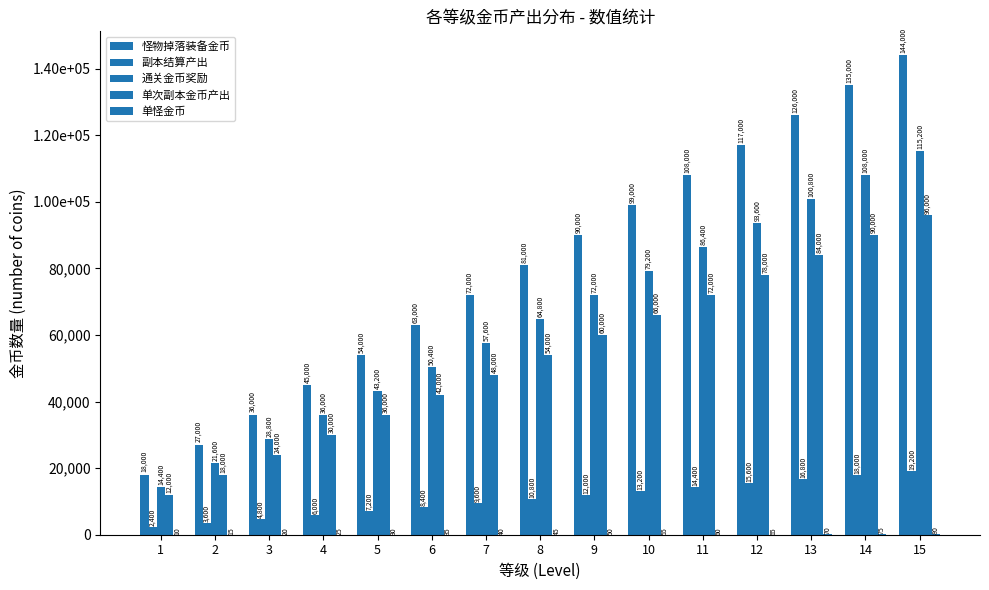

Are the bars horizontal?

No